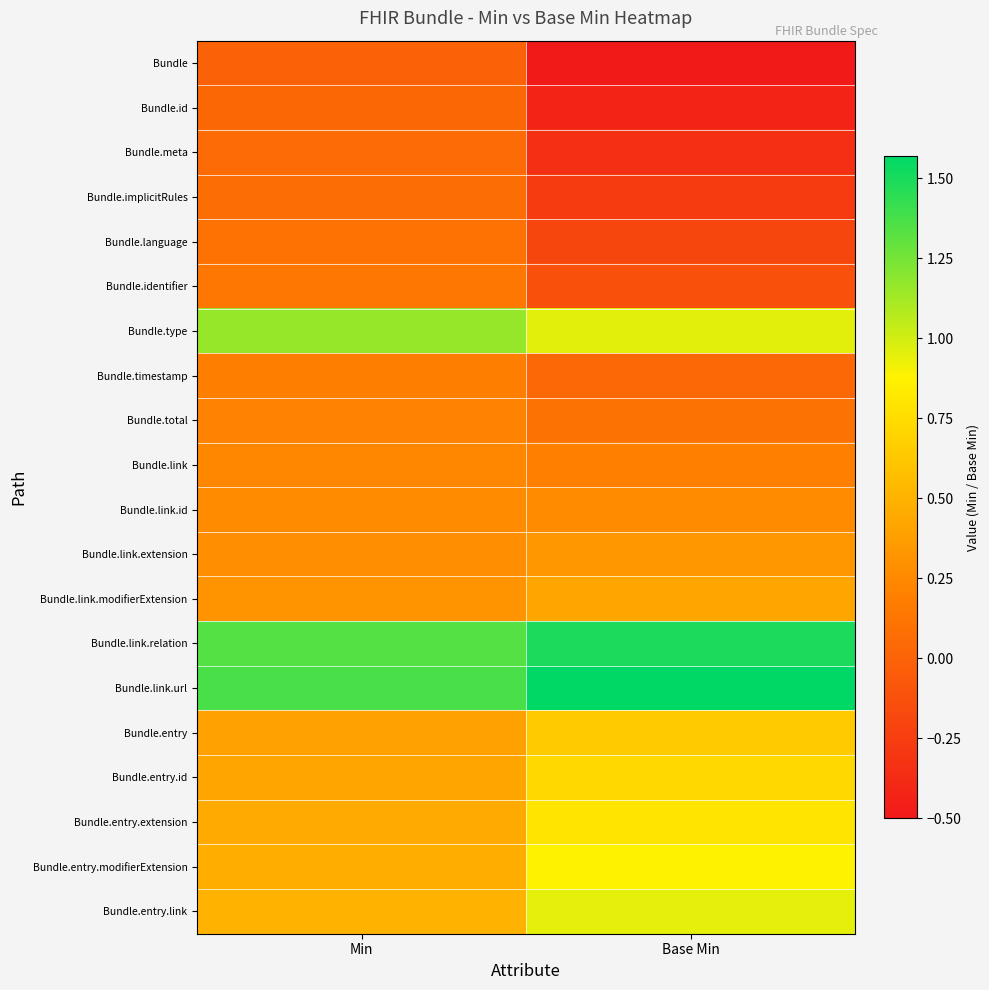

Which series has the largest total across all categories?

Bundle.link.url